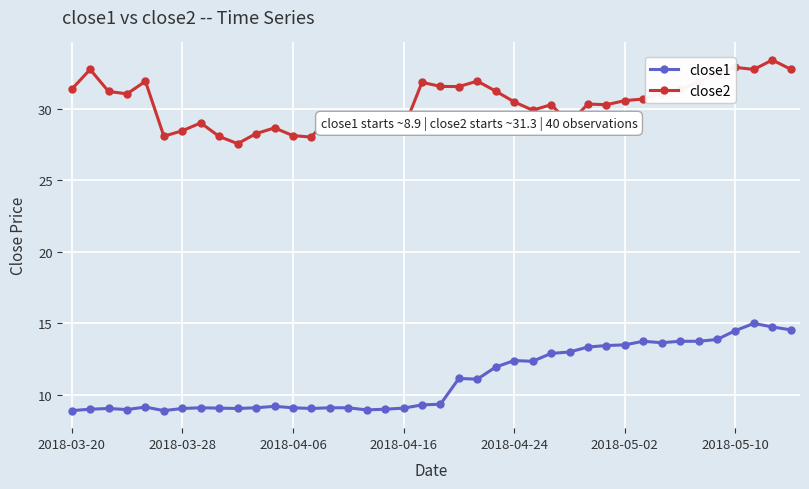

True or false: close2 has more than 0 points higher than both neighbors.

True